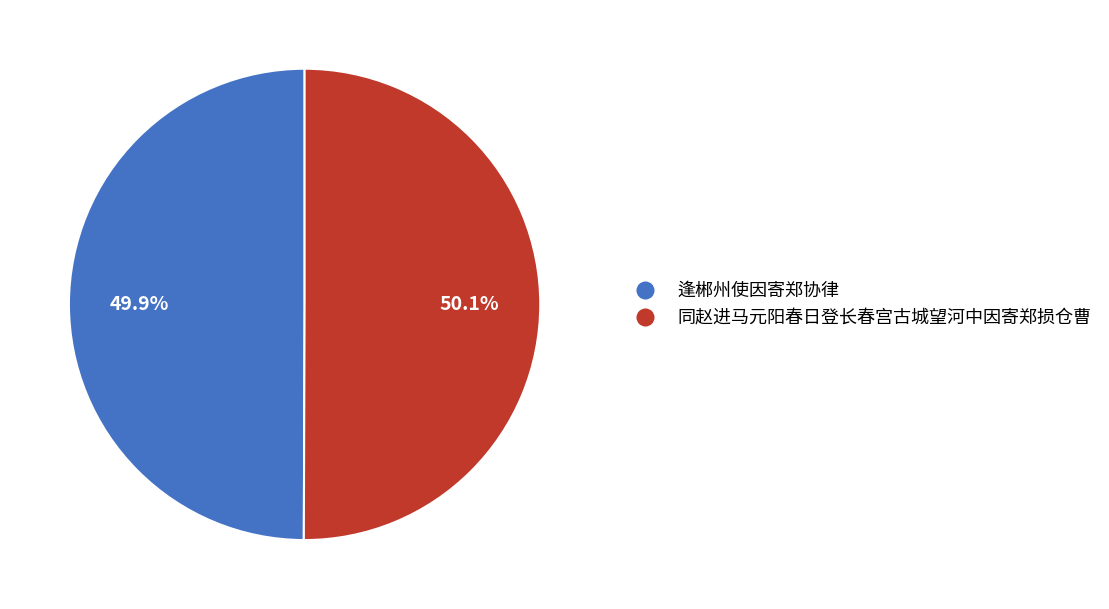

Does any single category account for the majority?

Yes